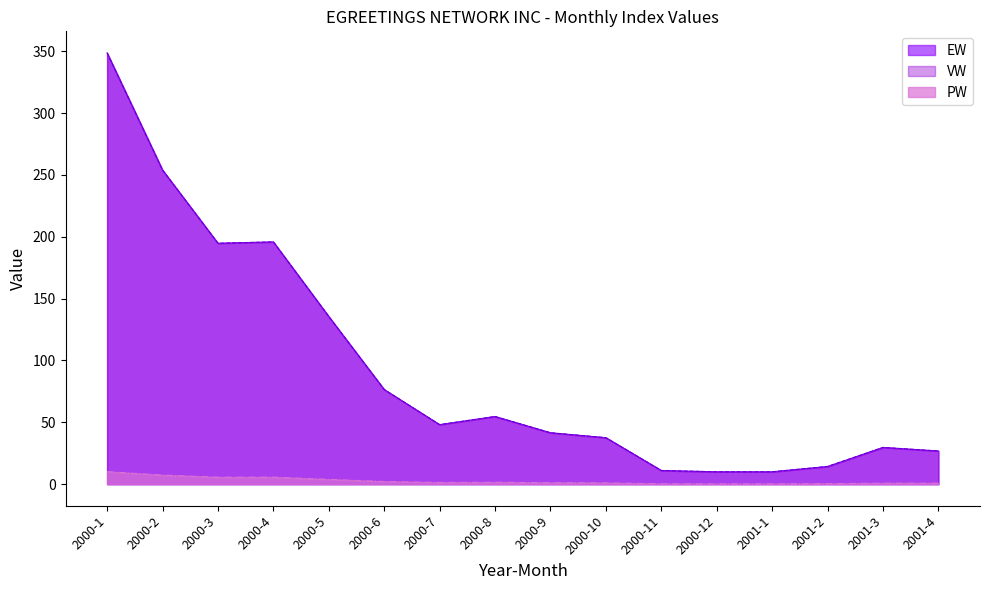

List the series in order of their peak value, lowest first.

PW, EW, VW